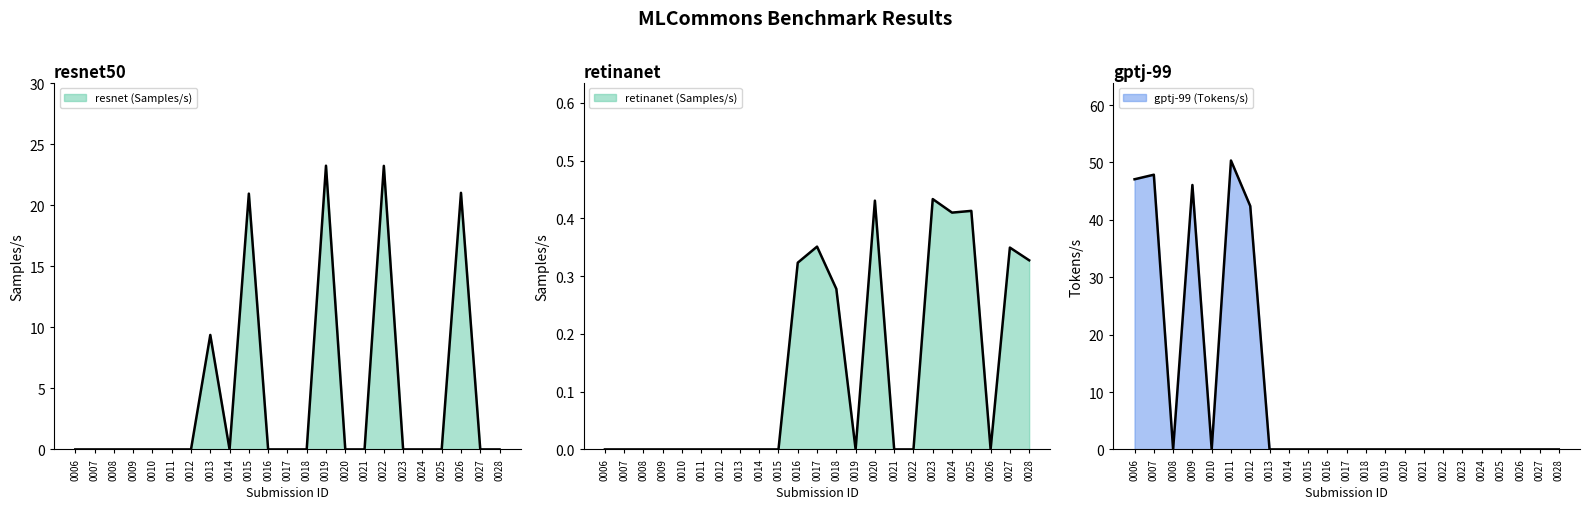

How many values in resnet (Samples/s) are above zero?

5